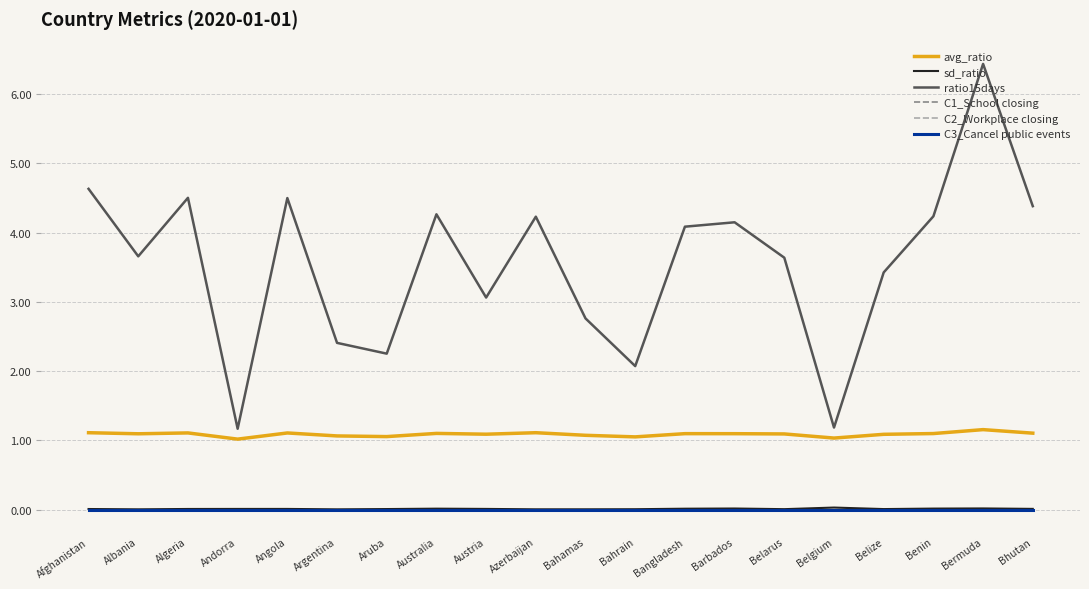

How many lines are shown in the chart?

6